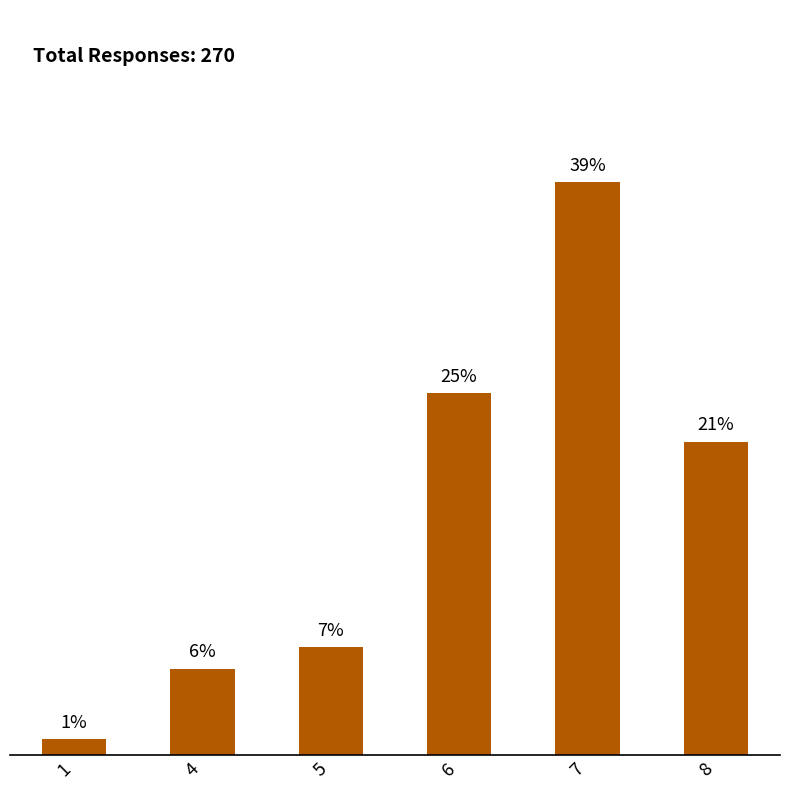

What is the difference between the maximum and minimum values?

38.1